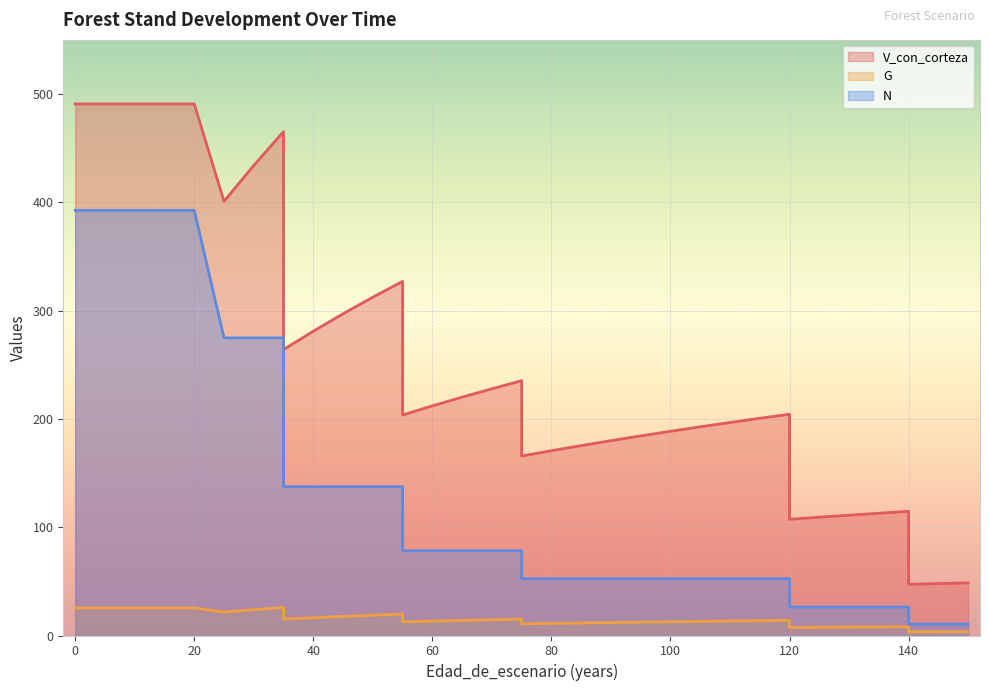

True or false: N and V_con_corteza intersect in this chart.

False